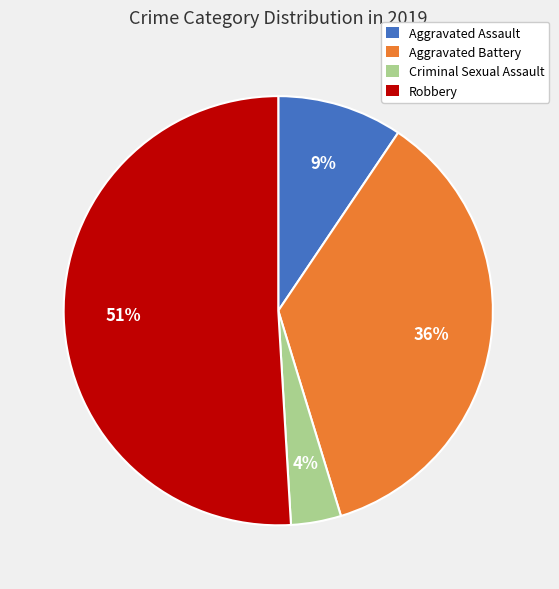

To the nearest percent, what is the difference between the largest and smallest slice percentages?

47%